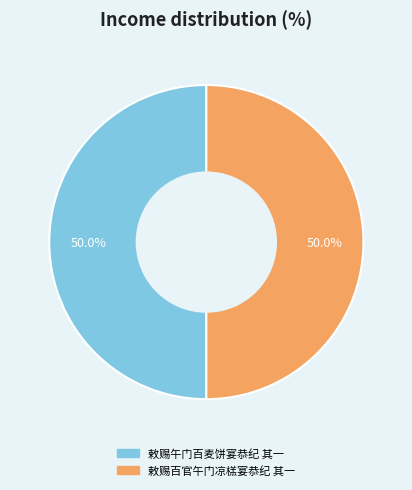

Approximately how many times larger is the value at 敕赐百官午门凉榚宴恭纪 其一 compared to 敕赐午门百麦饼宴恭纪 其一?

1.0